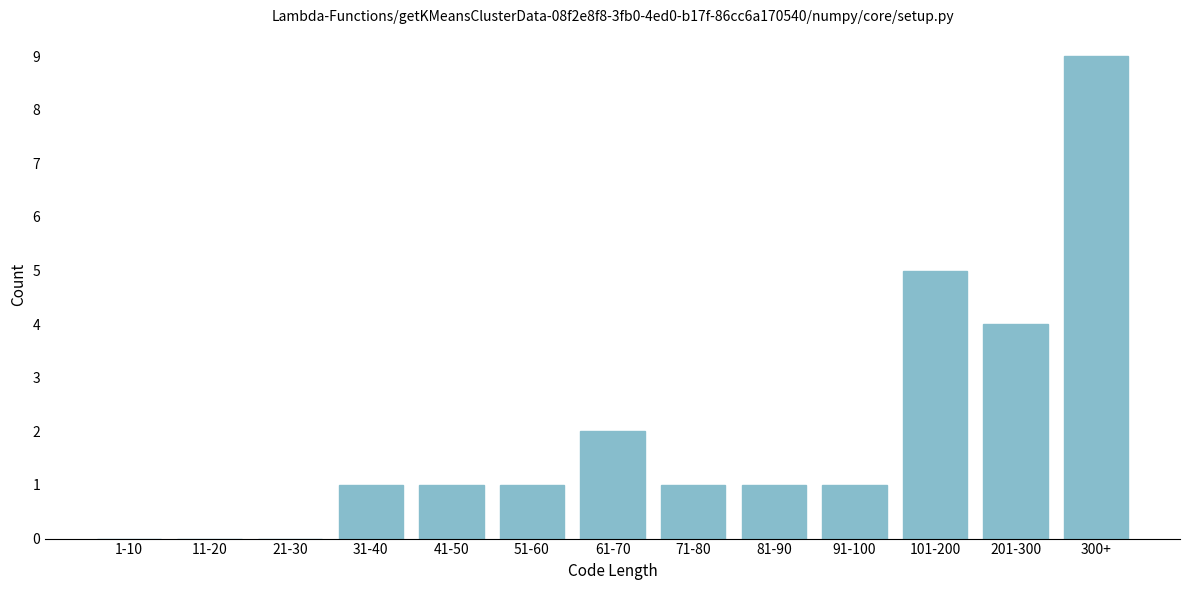

Reading left to right, what are all the values shown in this chart?

1-10=0	11-20=0	21-30=0	31-40=1	41-50=1	51-60=1	61-70=2	71-80=1	81-90=1	91-100=1	101-200=5	201-300=4	300+=9